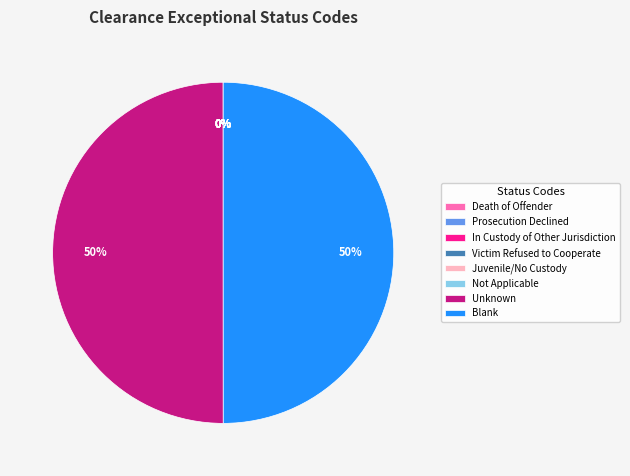

What percentage is the Unknown slice, to the nearest percent?

50%